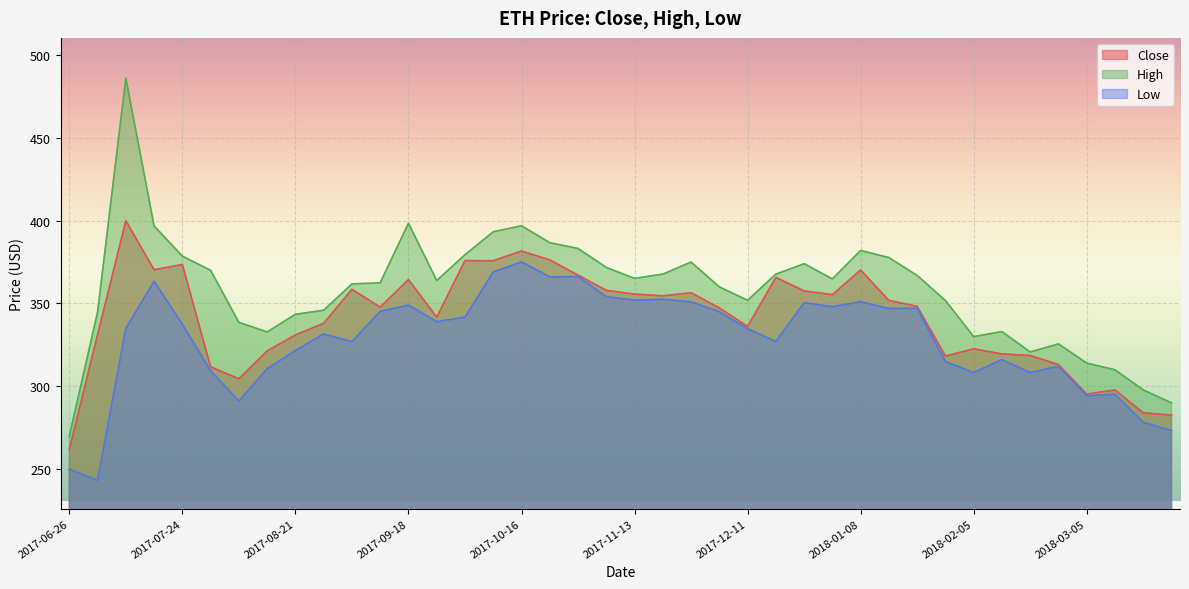

What is the total value across all series at 2017-11-20?

1074.8